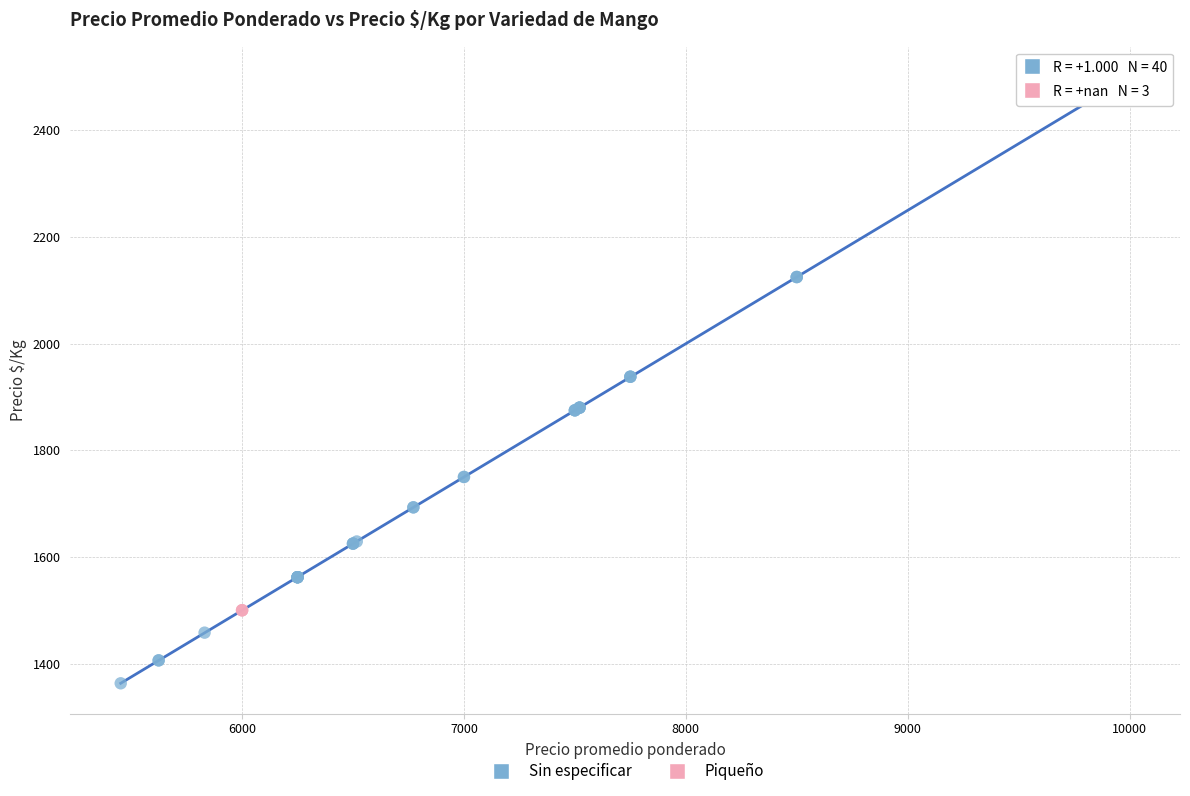

Which series contains the lowest Y value?

Sin especificar